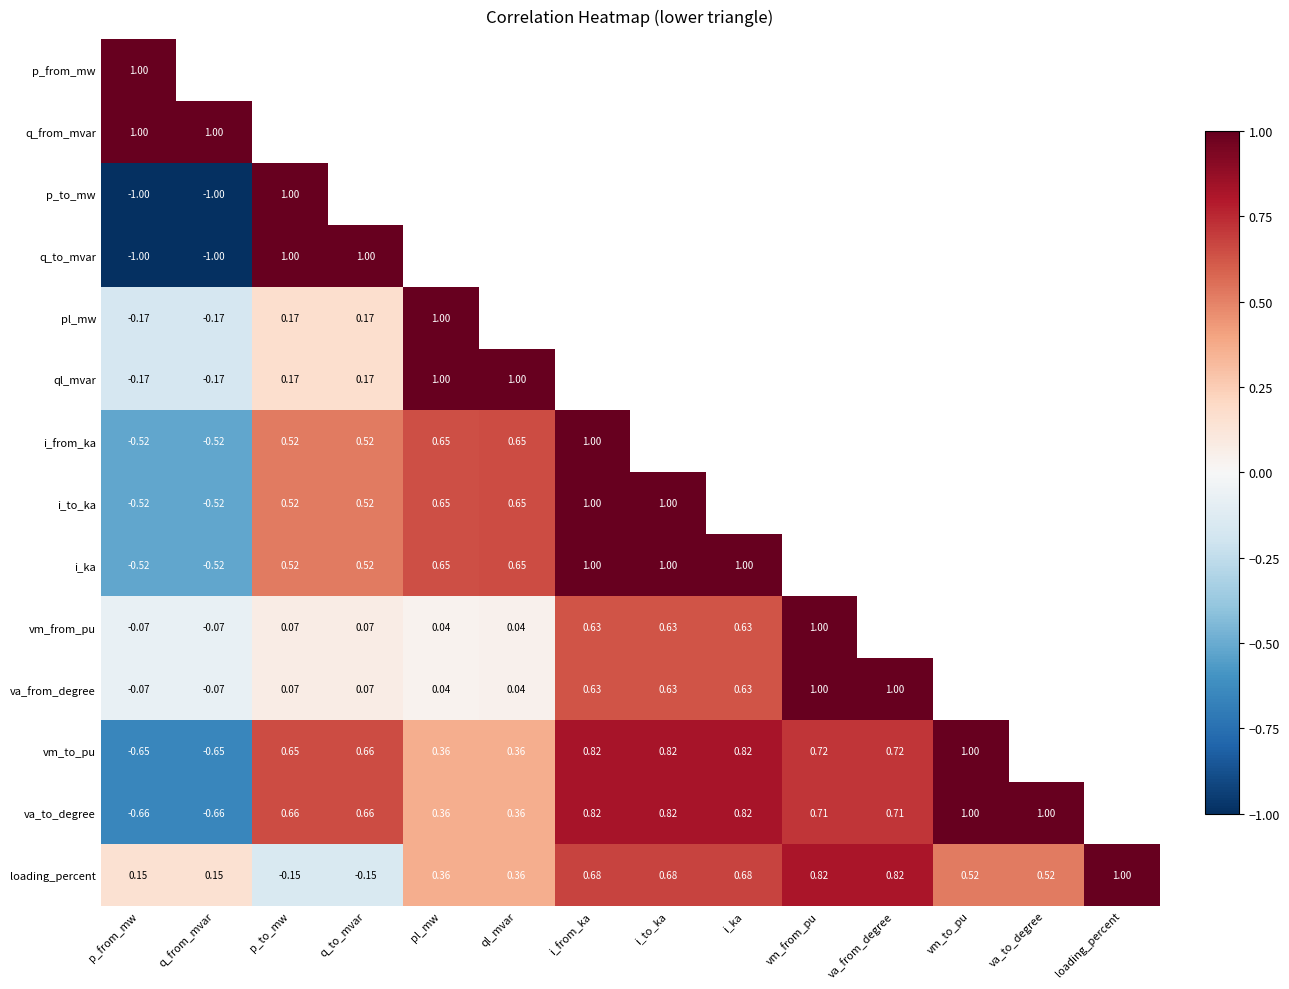

The value of va_from_degree at vm_from_pu is 1.3. True or false?

False